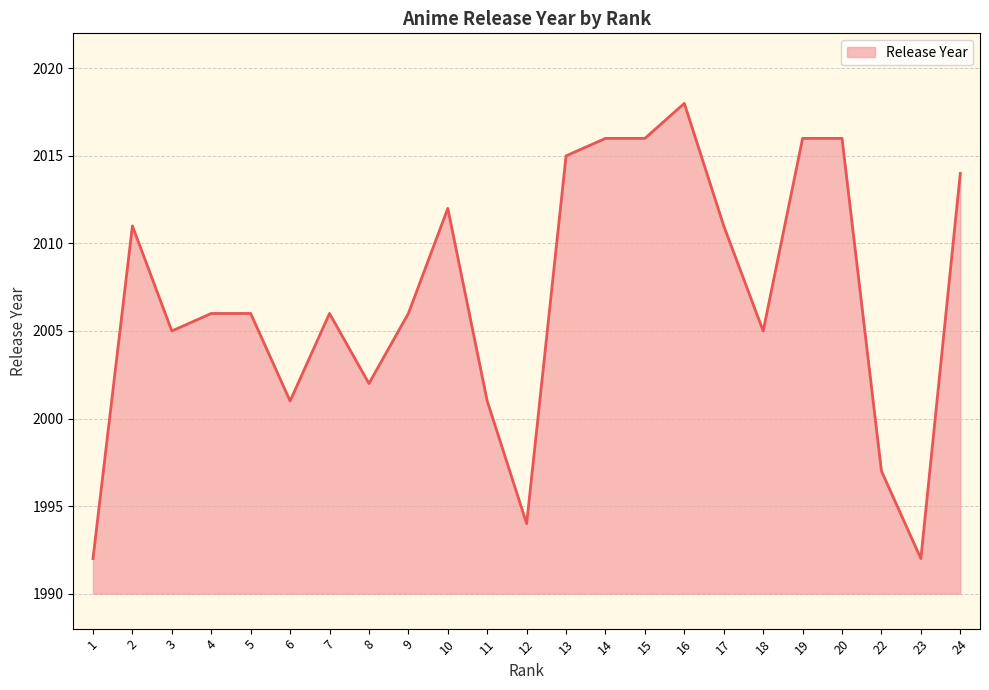

Where does the data first go above 2006?

2